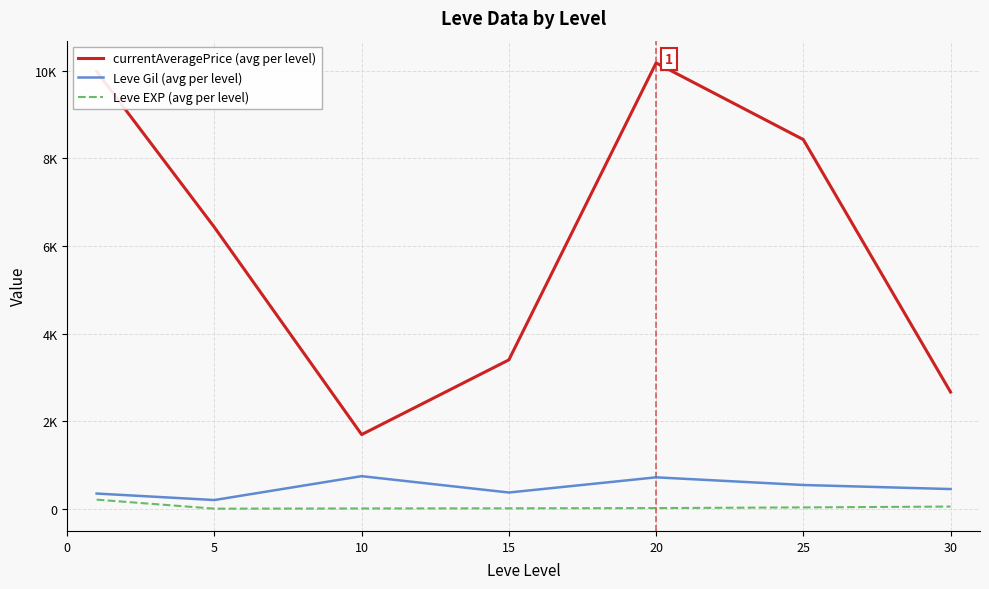

What are all the series names shown in the legend?

currentAveragePrice (avg per level), Leve Gil (avg per level), Leve EXP (avg per level)